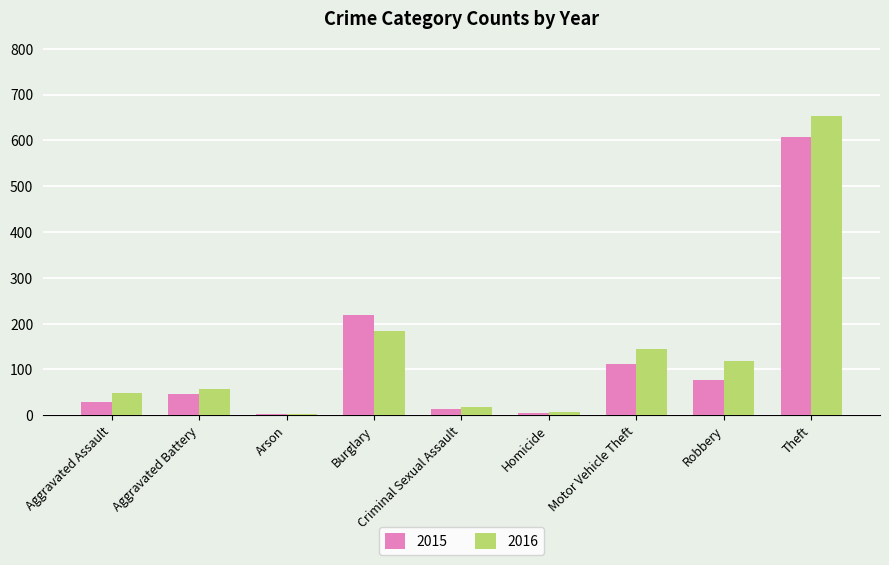

Between Motor Vehicle Theft and Theft, which series saw the biggest shift?

2016